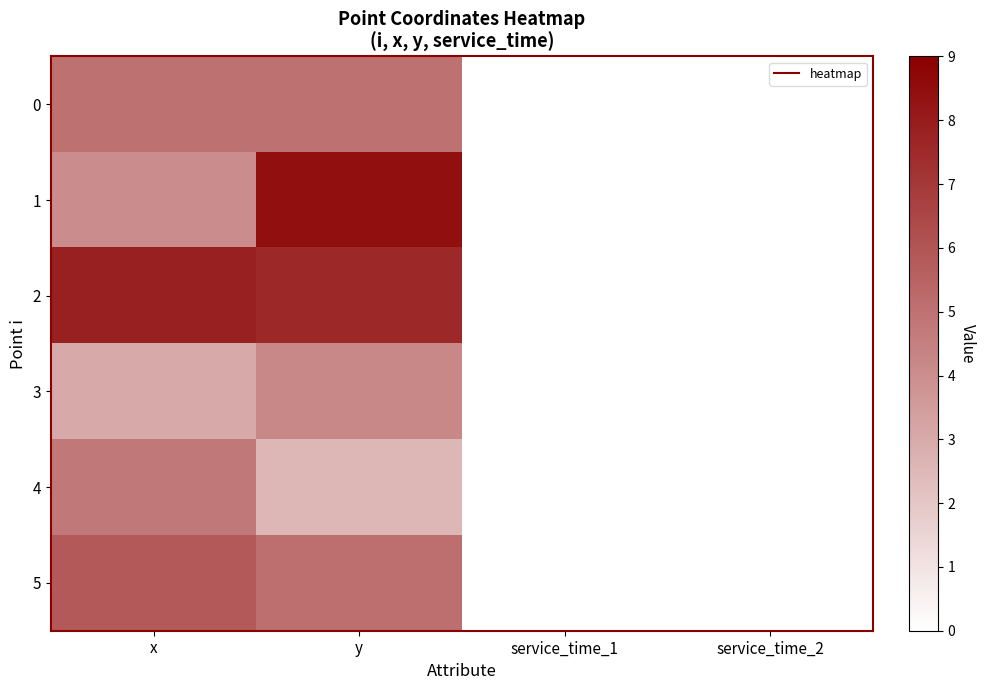

Which has a higher value, service_time_1 or y?

y